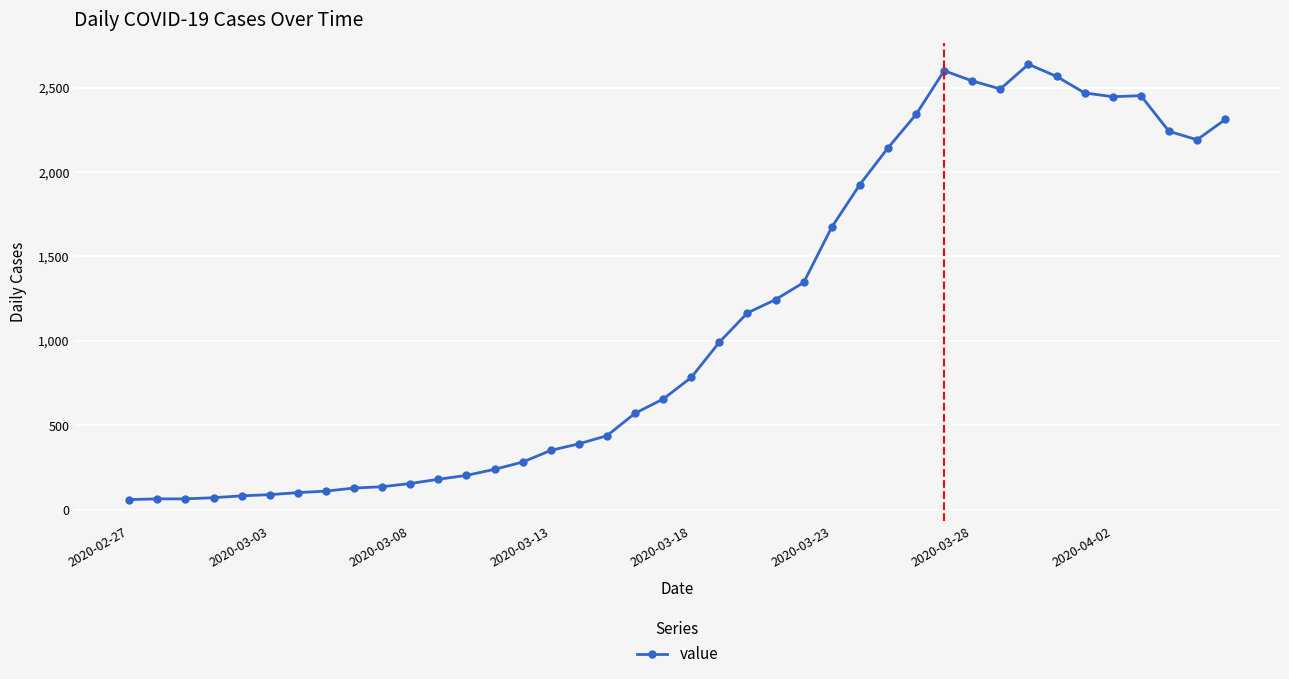

How many lines are shown in the chart?

1